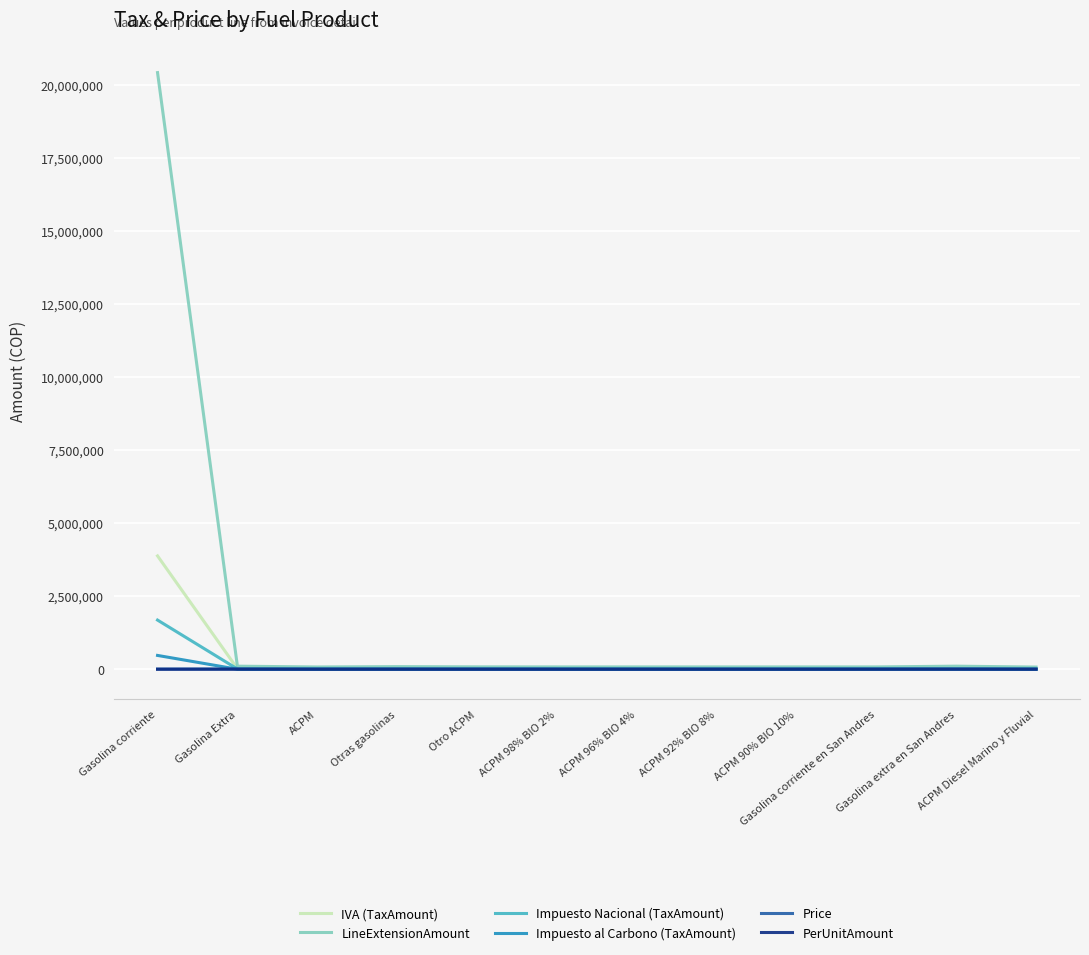

Which category has the highest value across all series?

Gasolina corriente